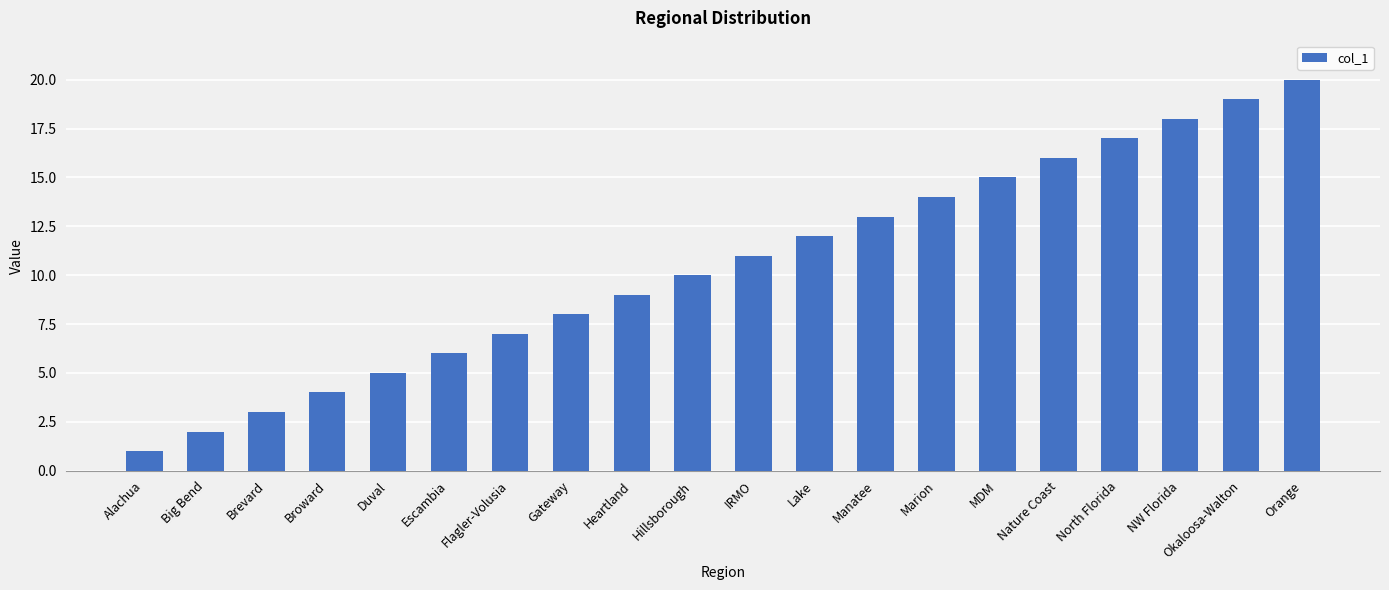

Between Marion and NW Florida, which is larger?

NW Florida